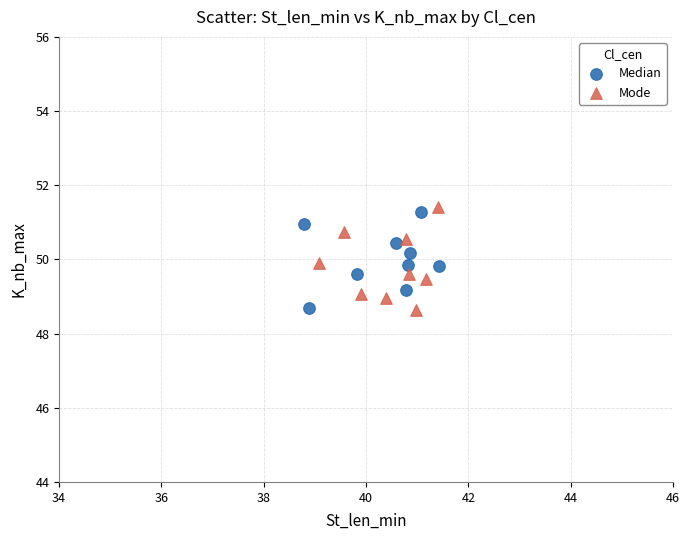

Which series has the largest Y range (max minus min)?

Mode